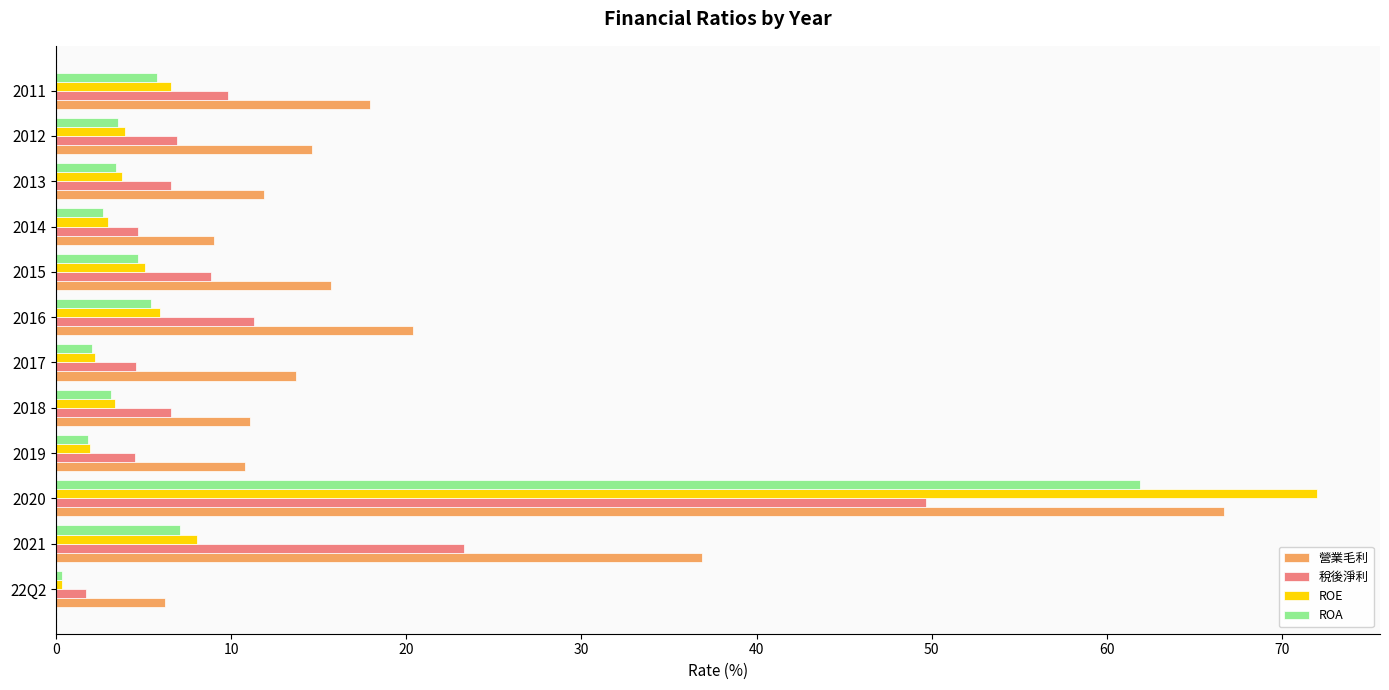

What is the greatest value displayed?

72.0